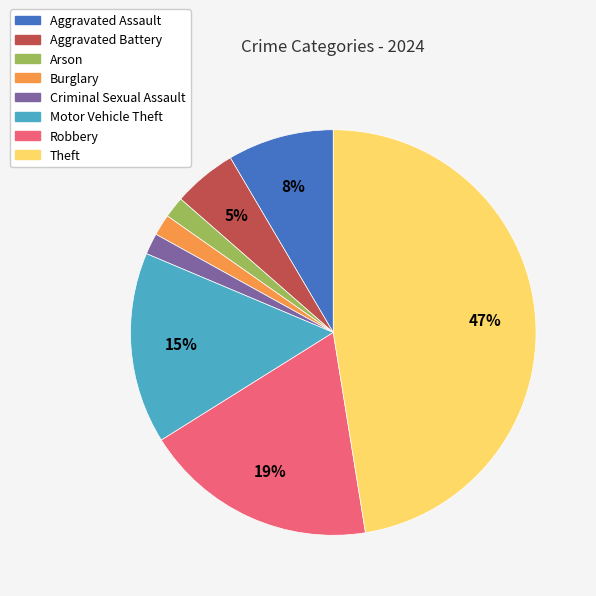

What percentage is the Robbery slice, to the nearest percent?

19%